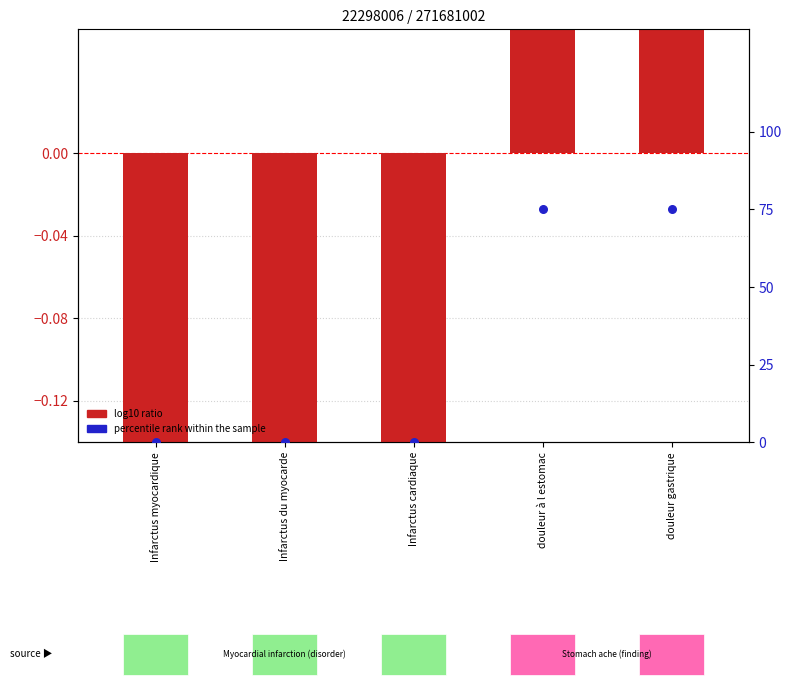

What is the total value across all series at douleur à l estomac?

75.3